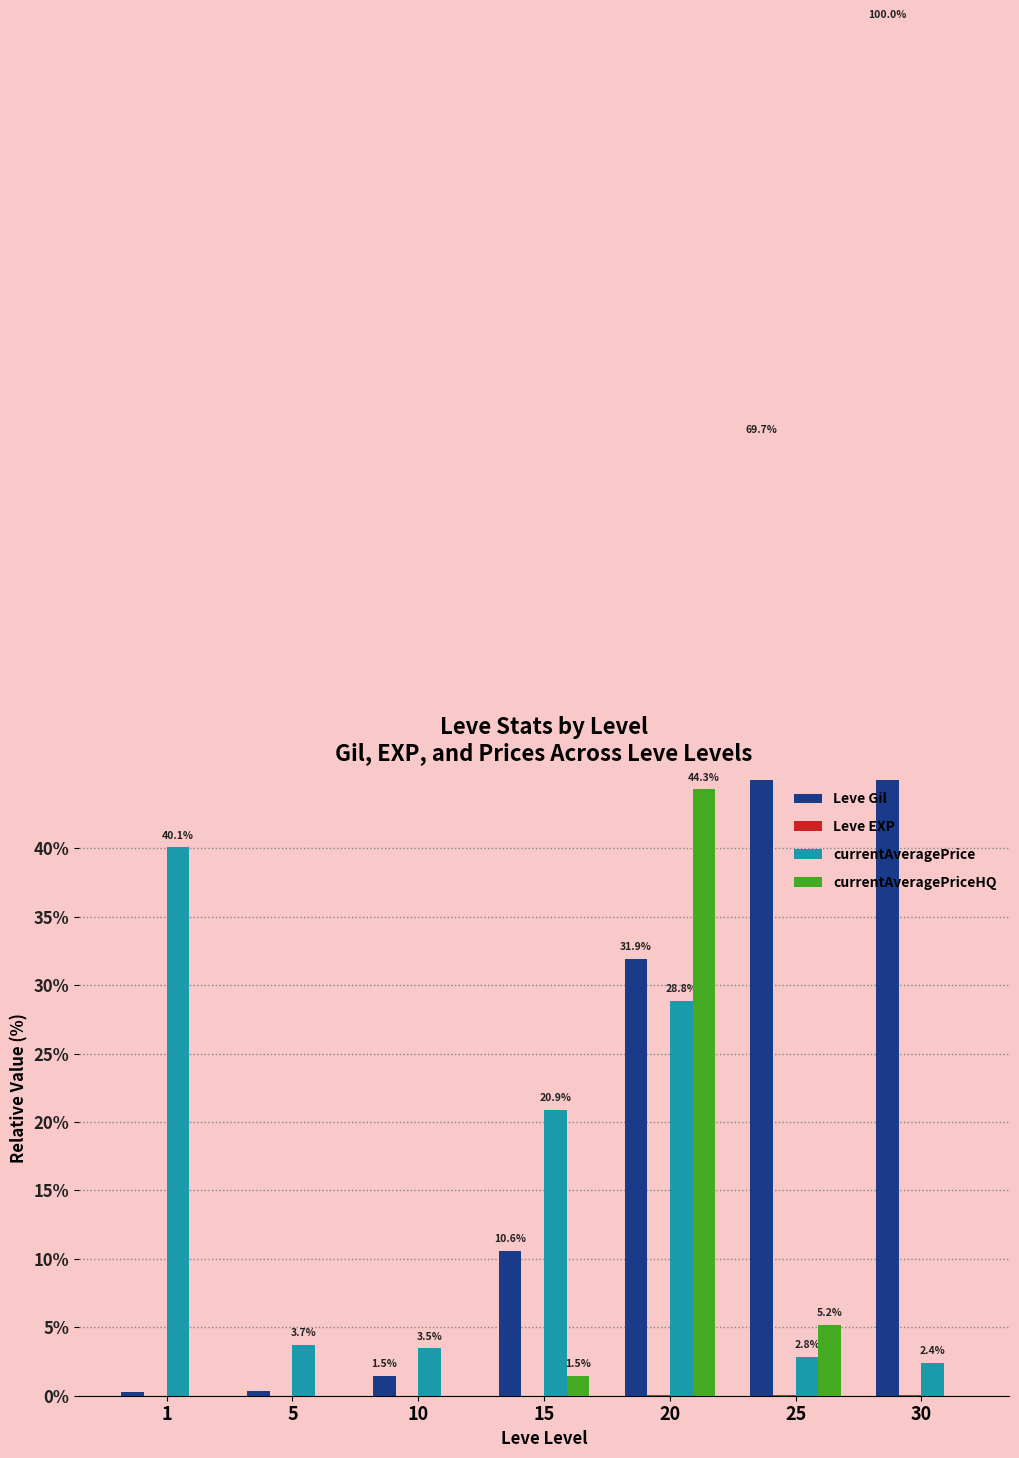

The value of Leve Gil at 1 is 0.2. True or false?

True